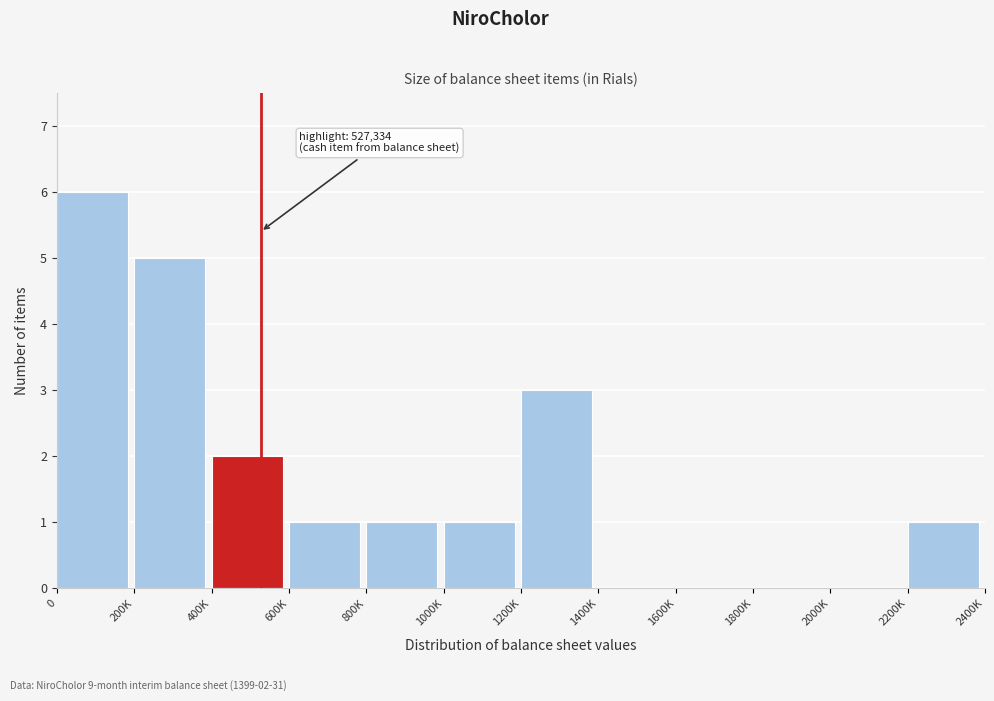

Reading right to left, transcribe all the data shown in this chart.

2200K=1	2000K=0	1800K=0	1600K=0	1400K=0	1200K=3	1000K=1	800K=1	600K=1	400K=2	200K=5	0=6